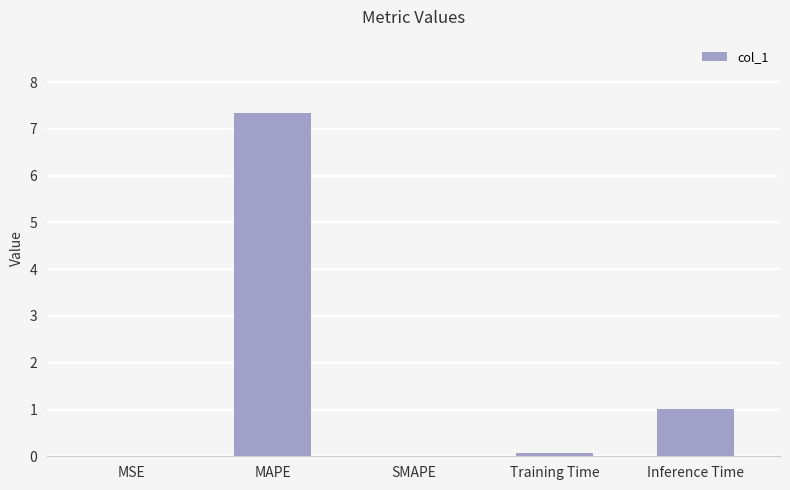

Read the value at MAPE.

7.3